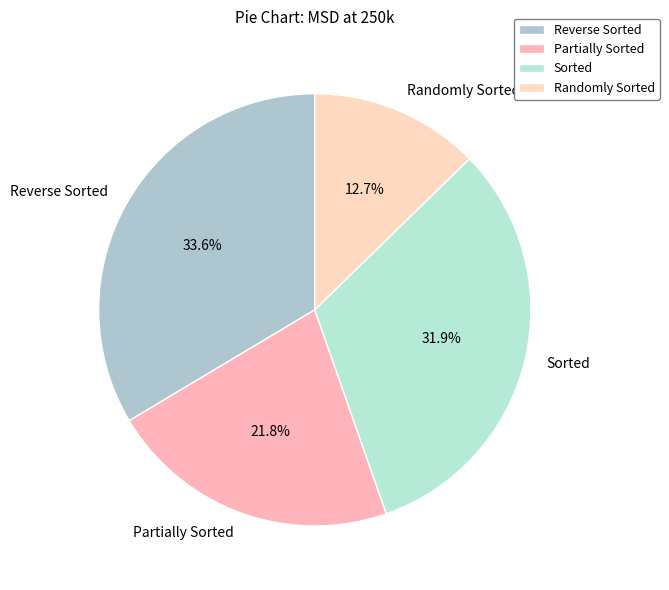

Which category has the smallest portion of the pie?

Randomly Sorted